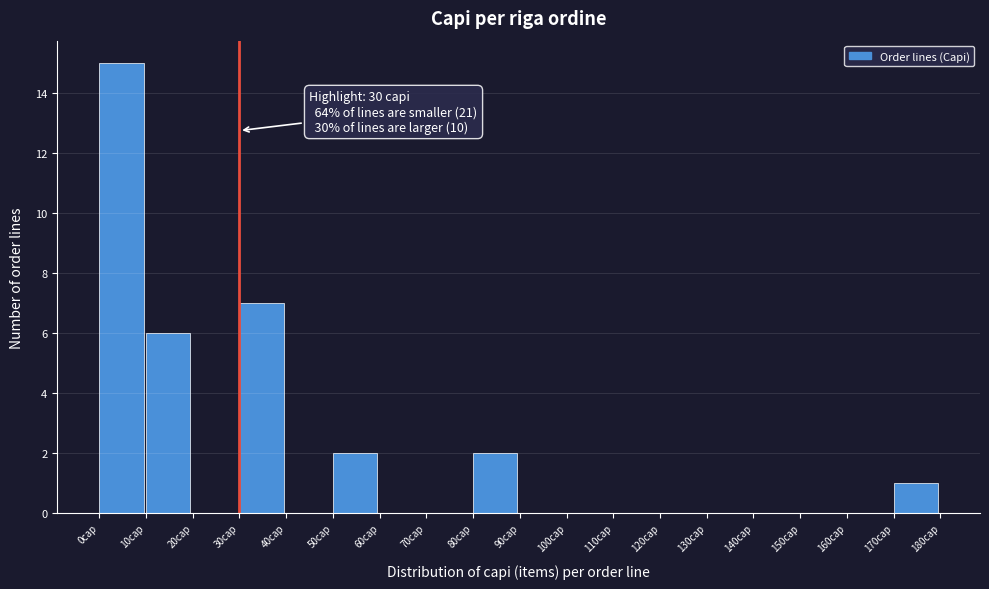

Which range on the x-axis has the tallest bar?

0 to 10